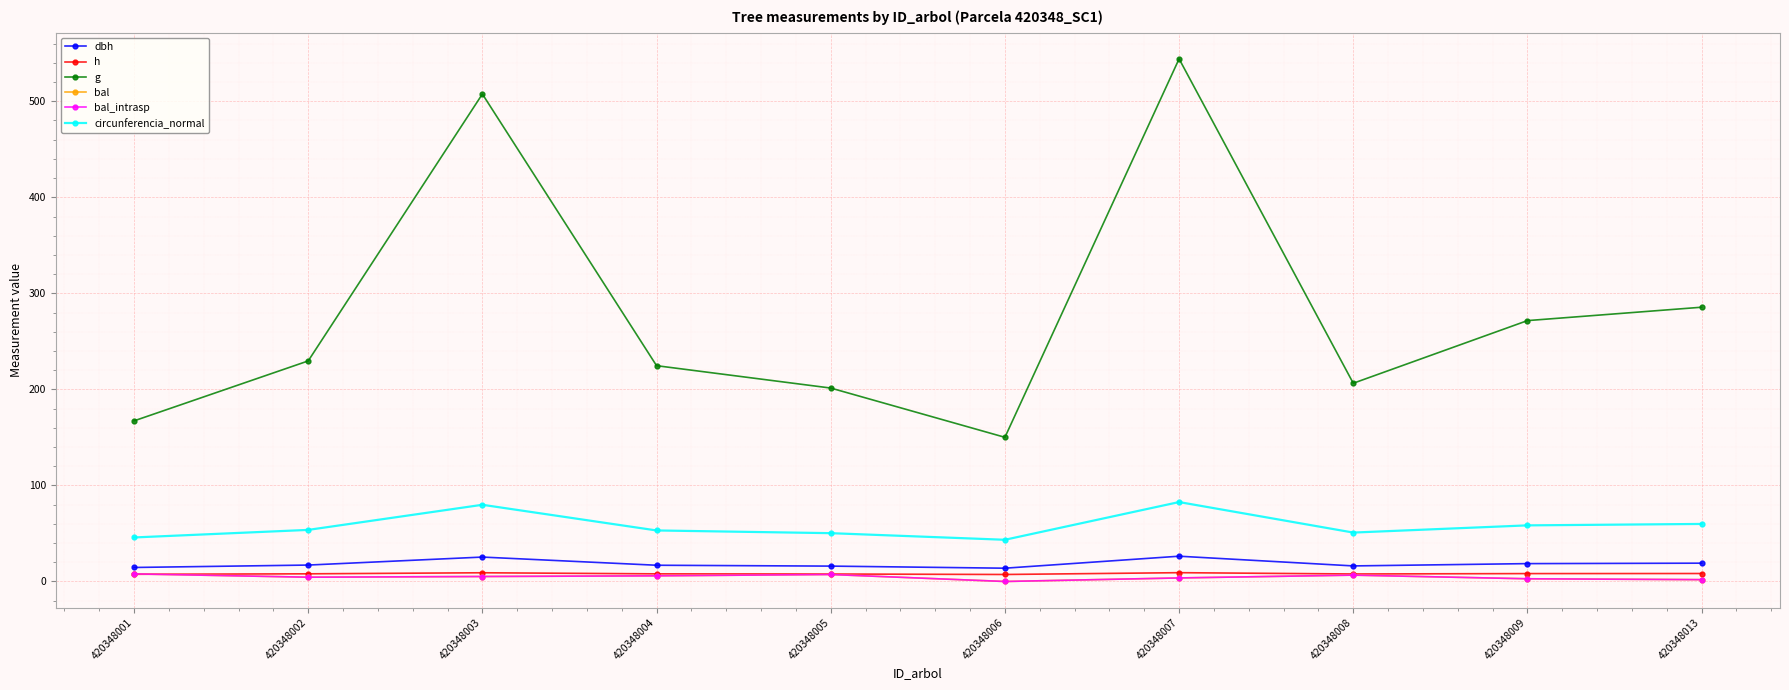

Does the chart have visible grid lines?

Yes